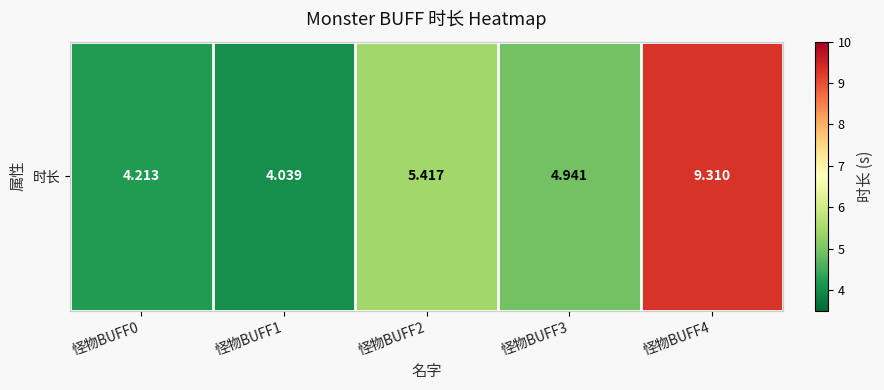

What is the average value?

5.6